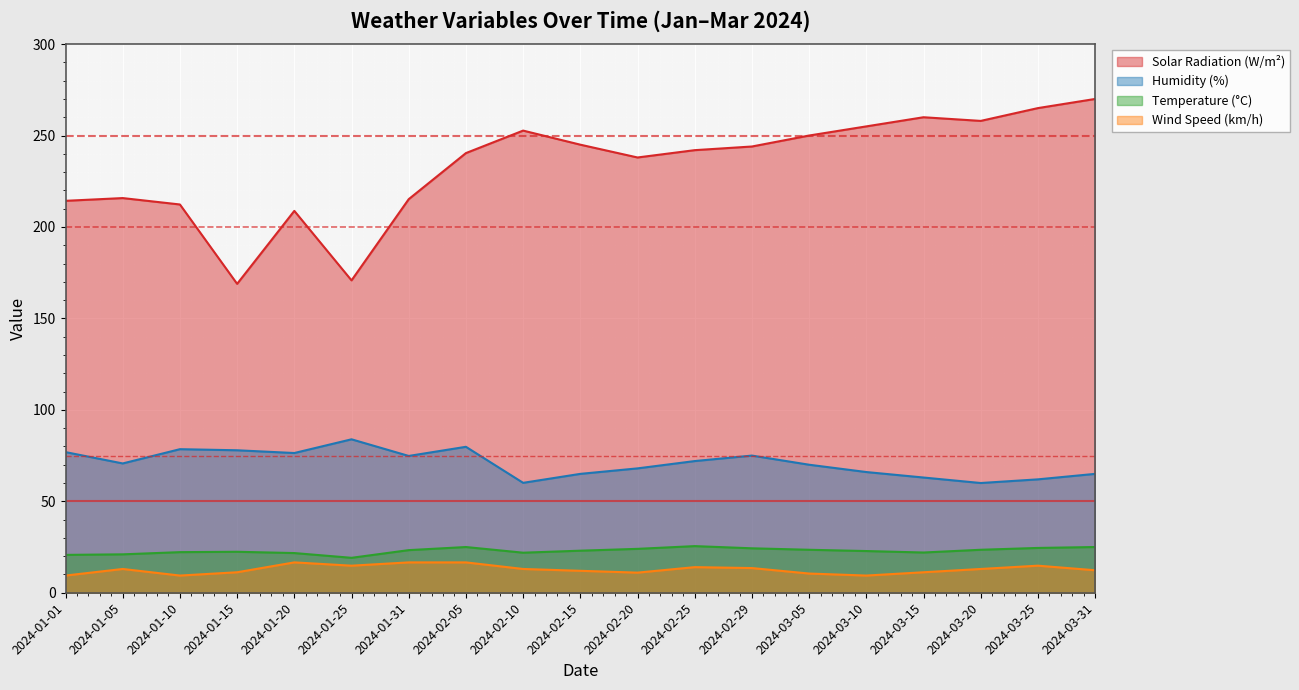

True or false: solarradiation and windspeed intersect in this chart.

False